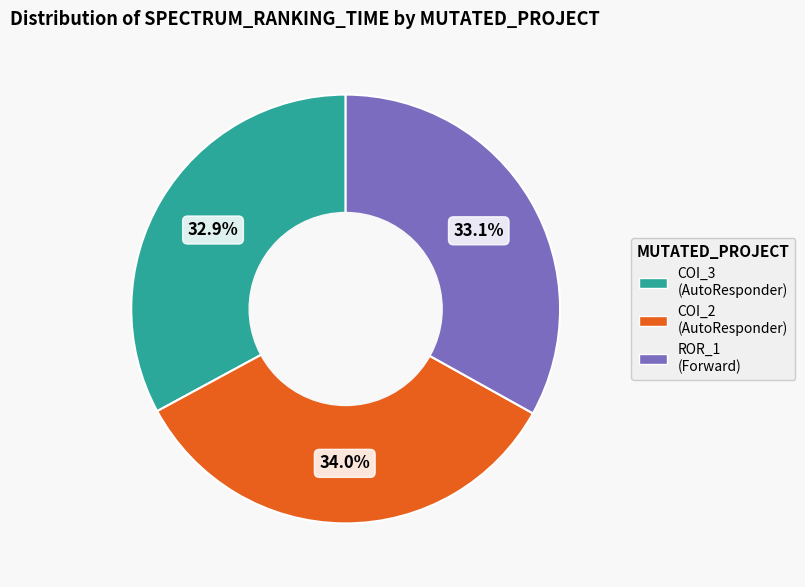

Does any single category account for the majority?

No